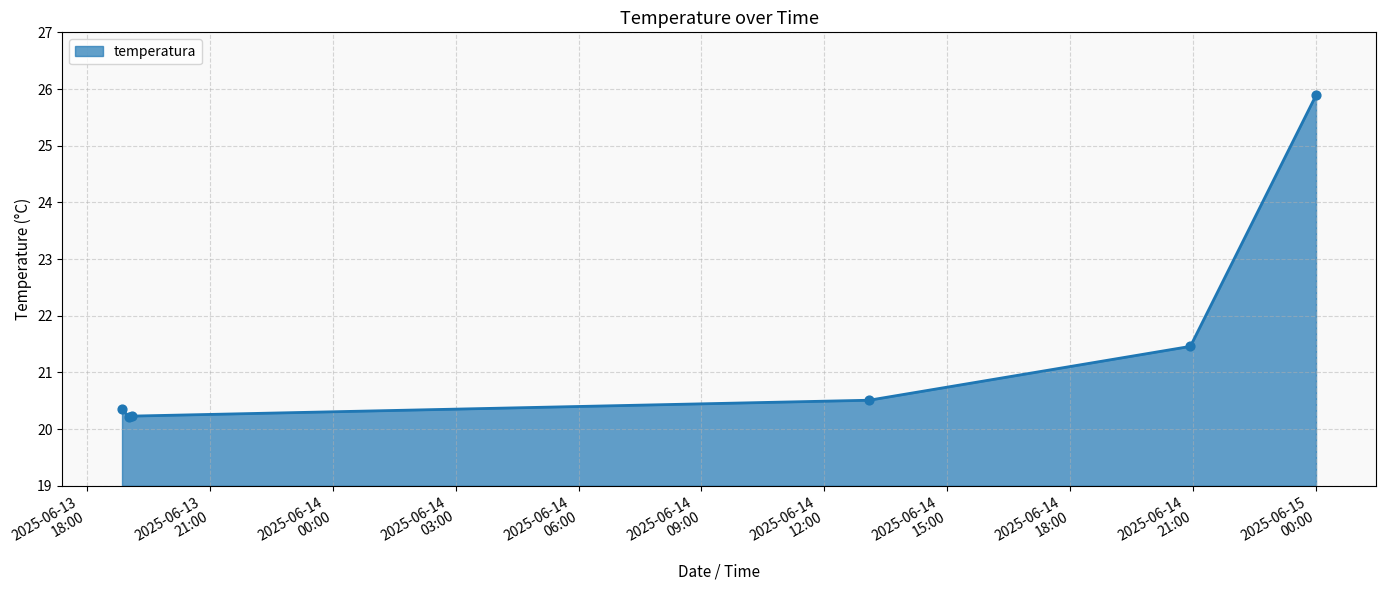

What is the sum of all values?

128.7